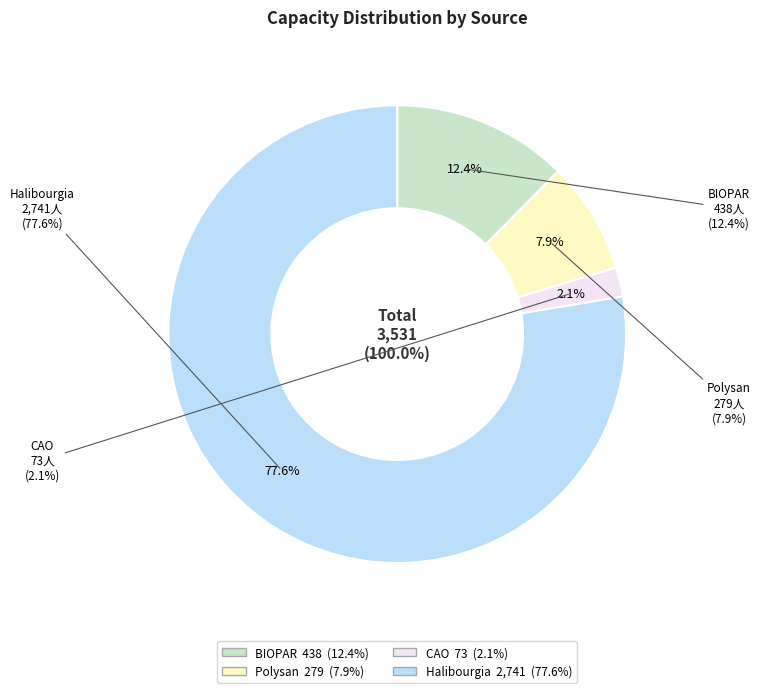

What is the total percentage of BIOPAR and Polysan?

20.3%